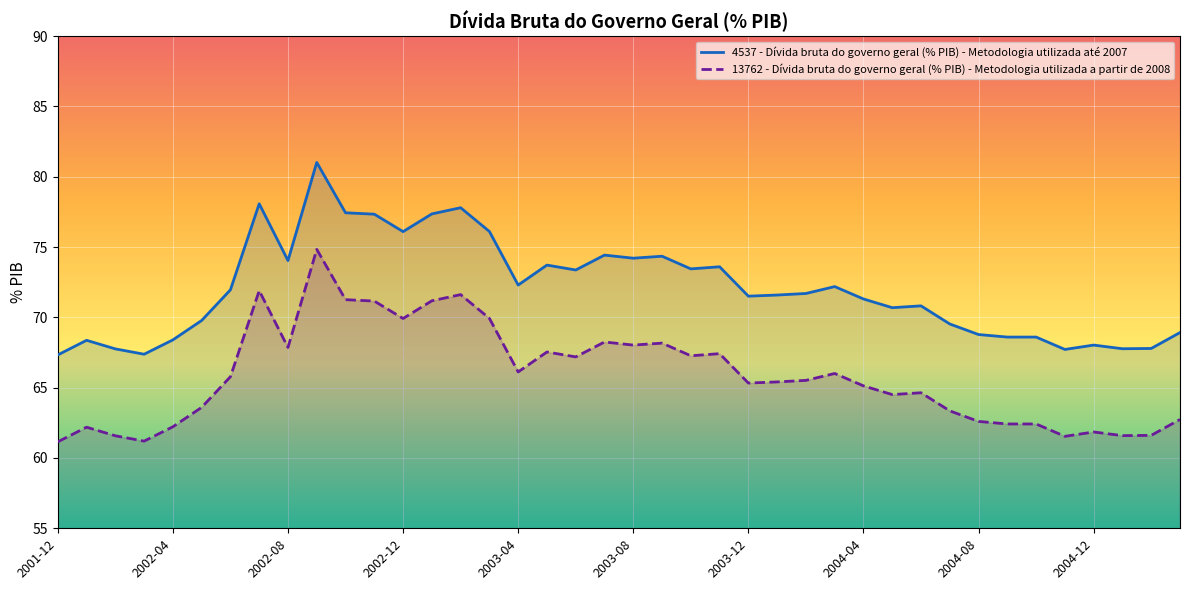

What is the highest value of the 13762 - Dívida bruta do governo geral (% PIB) - Metodologia utilizada a partir de 2008 series?

74.8